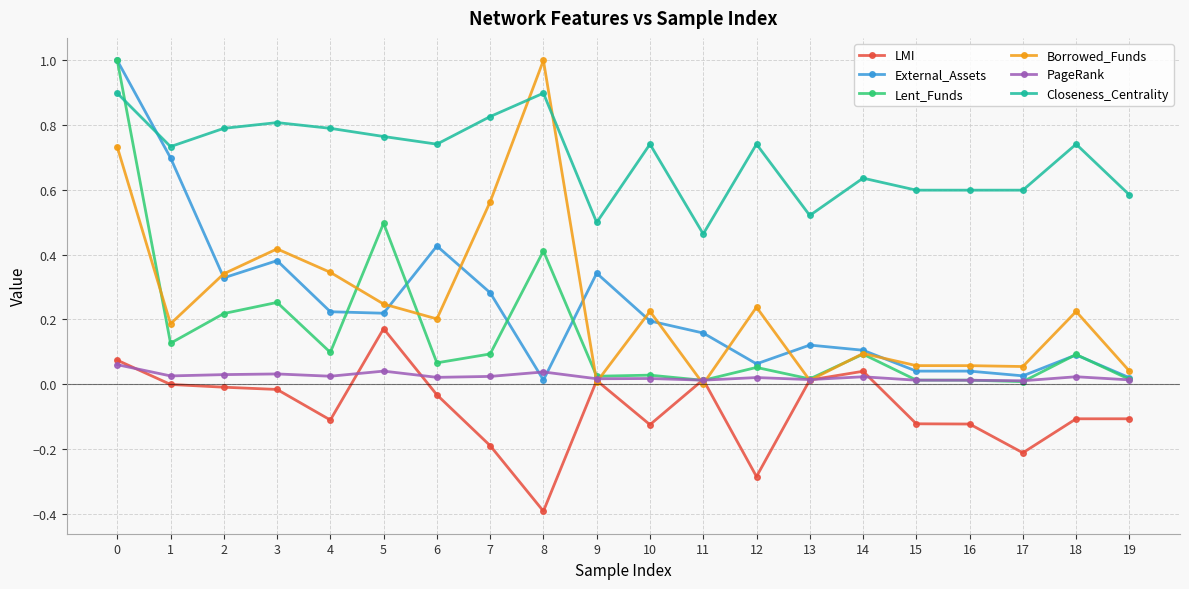

Which series changed the most between 8 and 19?

Borrowed_Funds